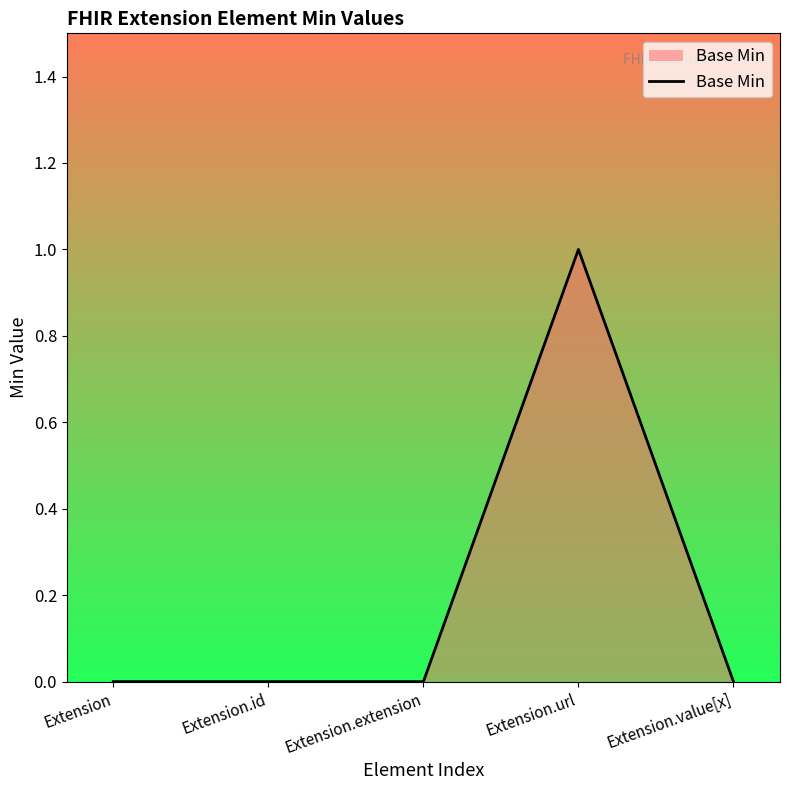

The value at Extension.extension is 0. True or false?

True